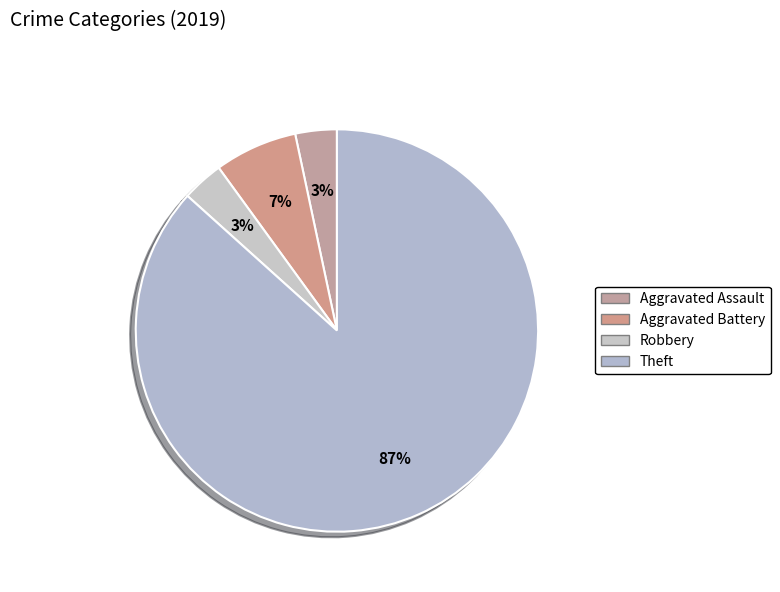

Is there a majority slice in this chart?

Yes